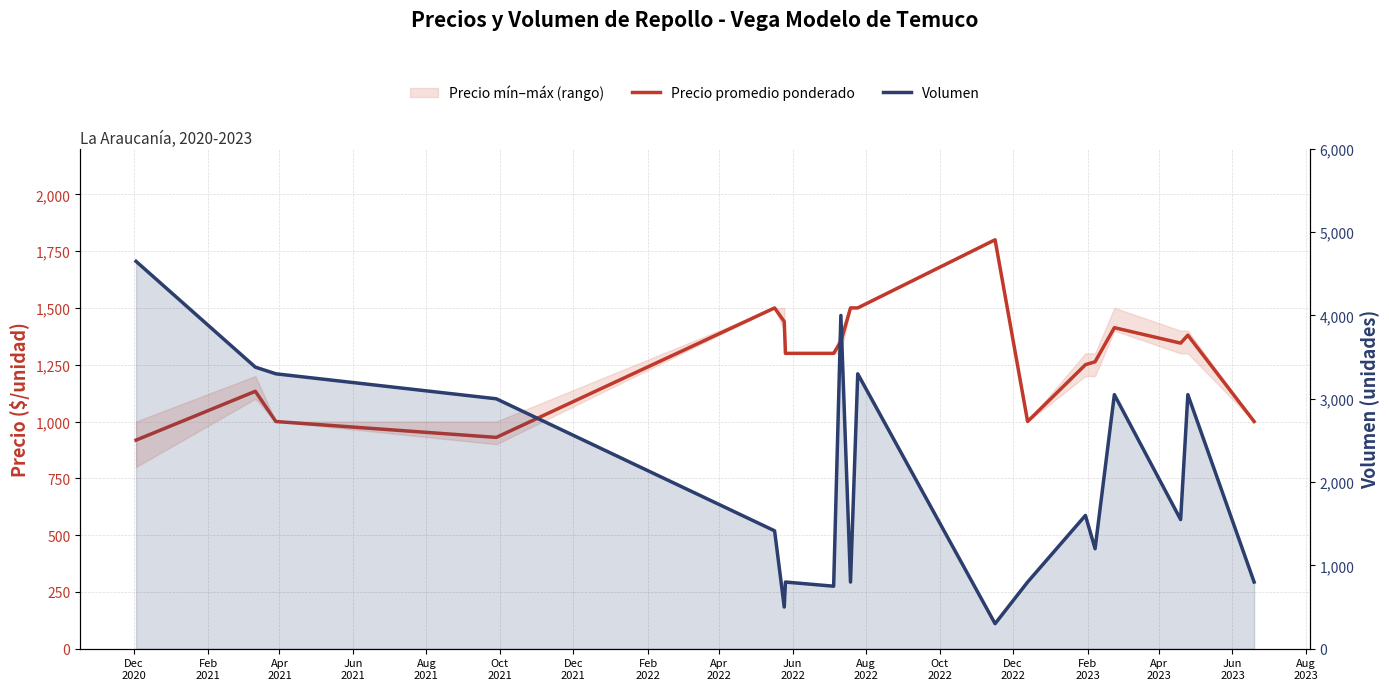

After their last crossing, which series has the higher values: Precio promedio ponderado or Volumen?

Precio promedio ponderado